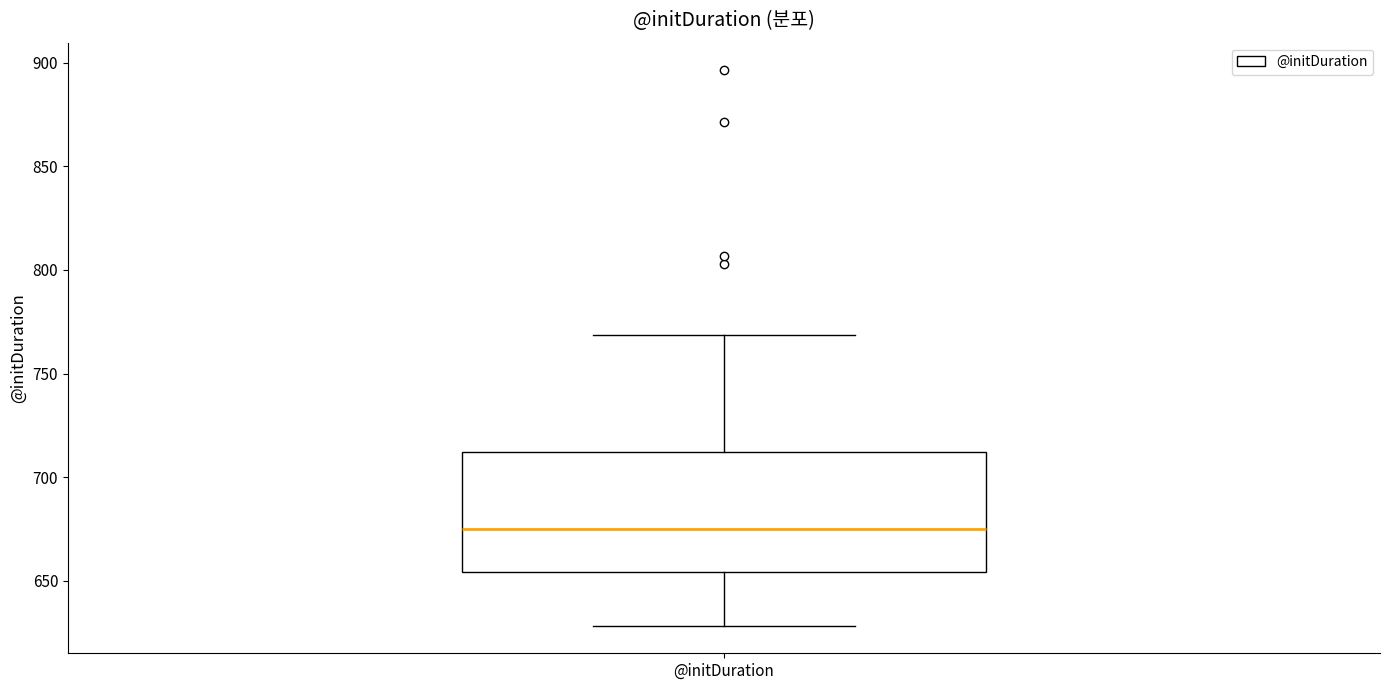

Read this box plot against the y-axis: the position of the median line, the range covered by the box, and the ends of both whiskers. The values are not printed on the chart, so give them approximately, as read against the axis.

median 675, box 655 to 710, whiskers 630 to 770